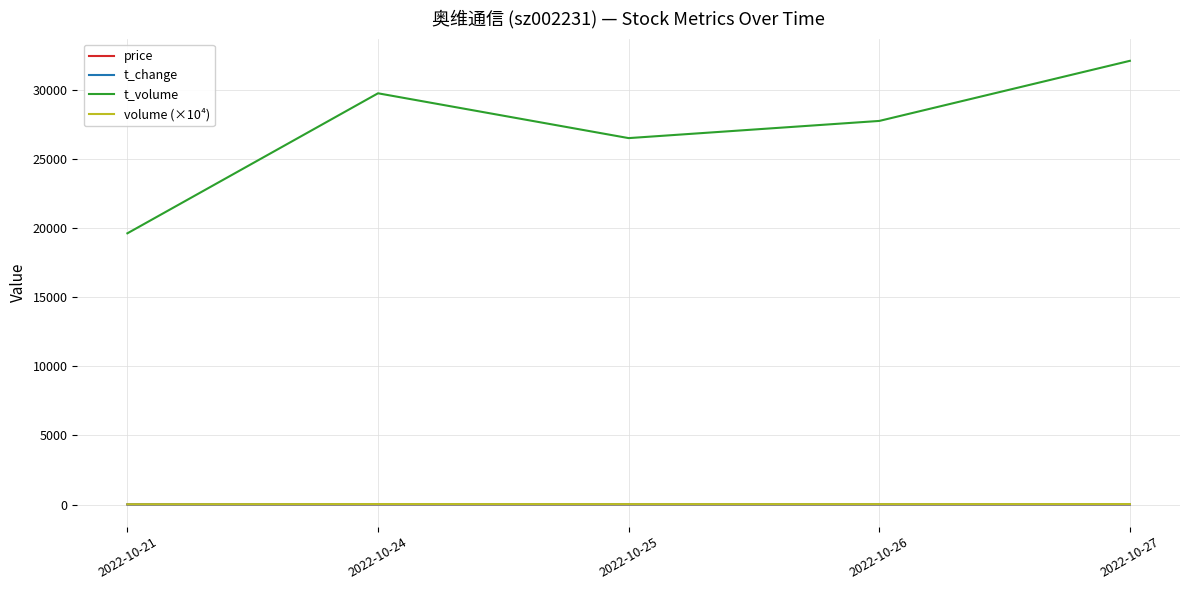

Which series changed the most between 2022-10-21 and 2022-10-27?

t_volume